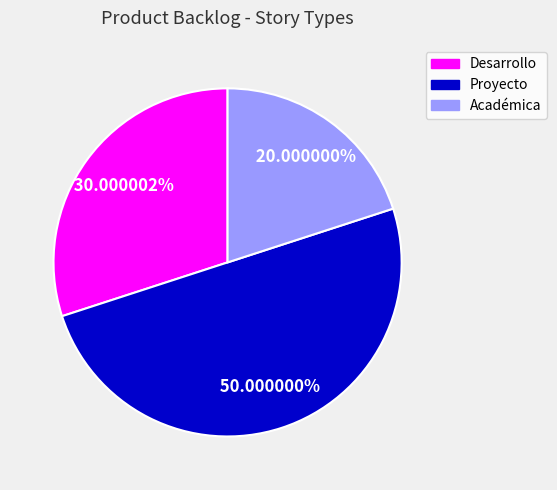

To the nearest percent, what is the average slice percentage?

33%